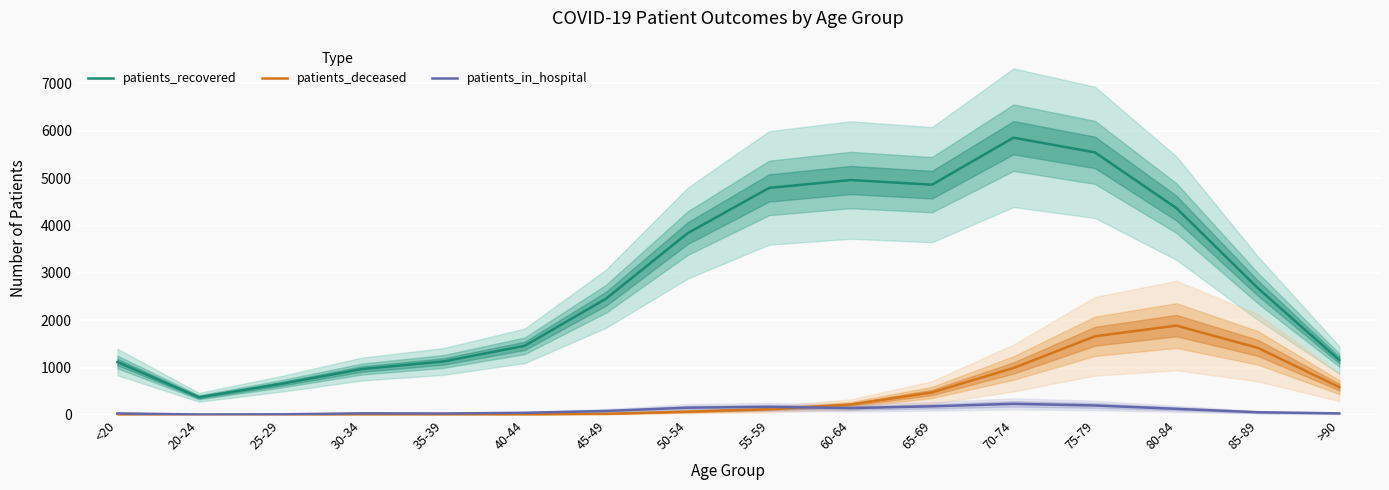

True or false: patients_recovered and patients_in_hospital cross at least once.

False